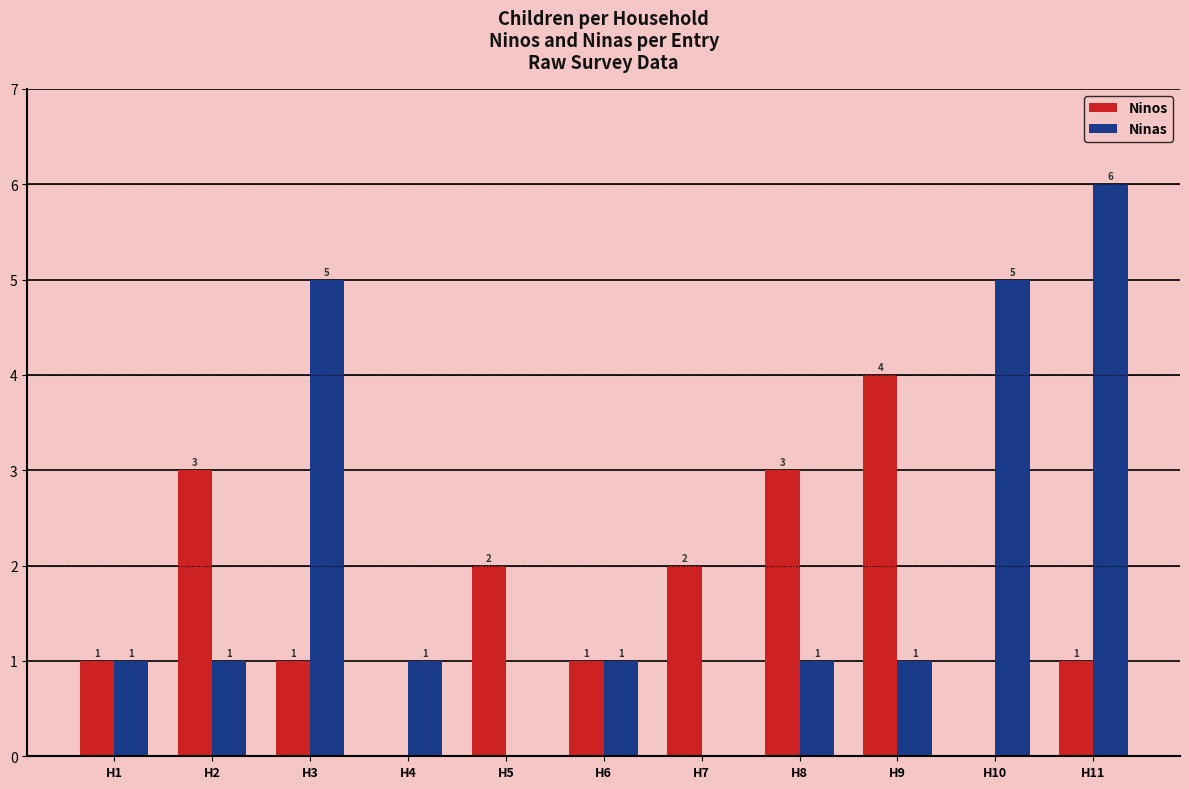

How many Ninos values are between 1 and 3?

8